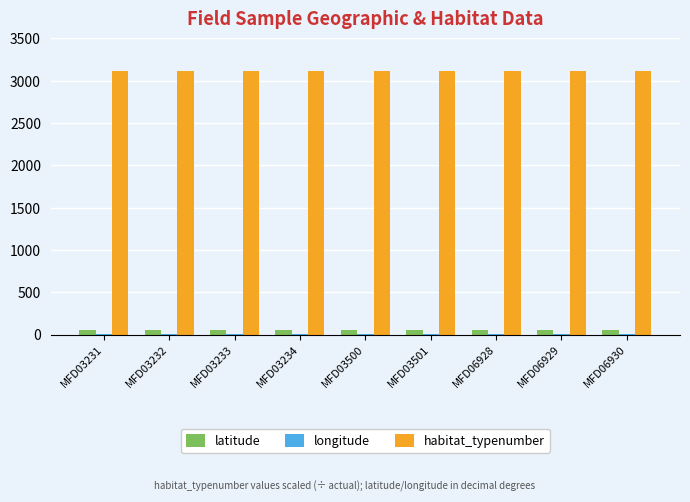

True or false: habitat_typenumber has a value of 1575.9 at MFD03501.

False